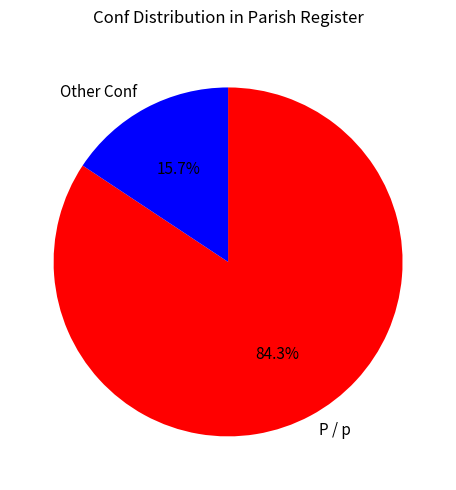

Combined, what portion of the pie is P / p and Other Conf?

100.0%